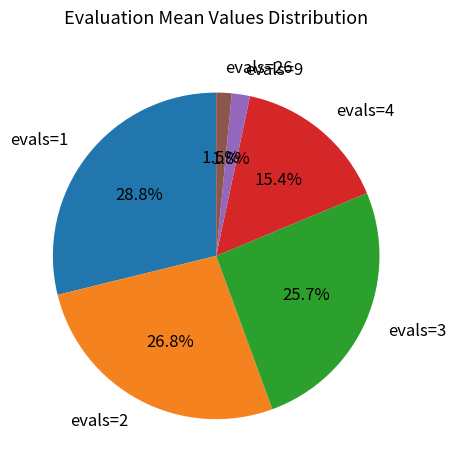

What is the largest slice in the pie chart?

evals=1